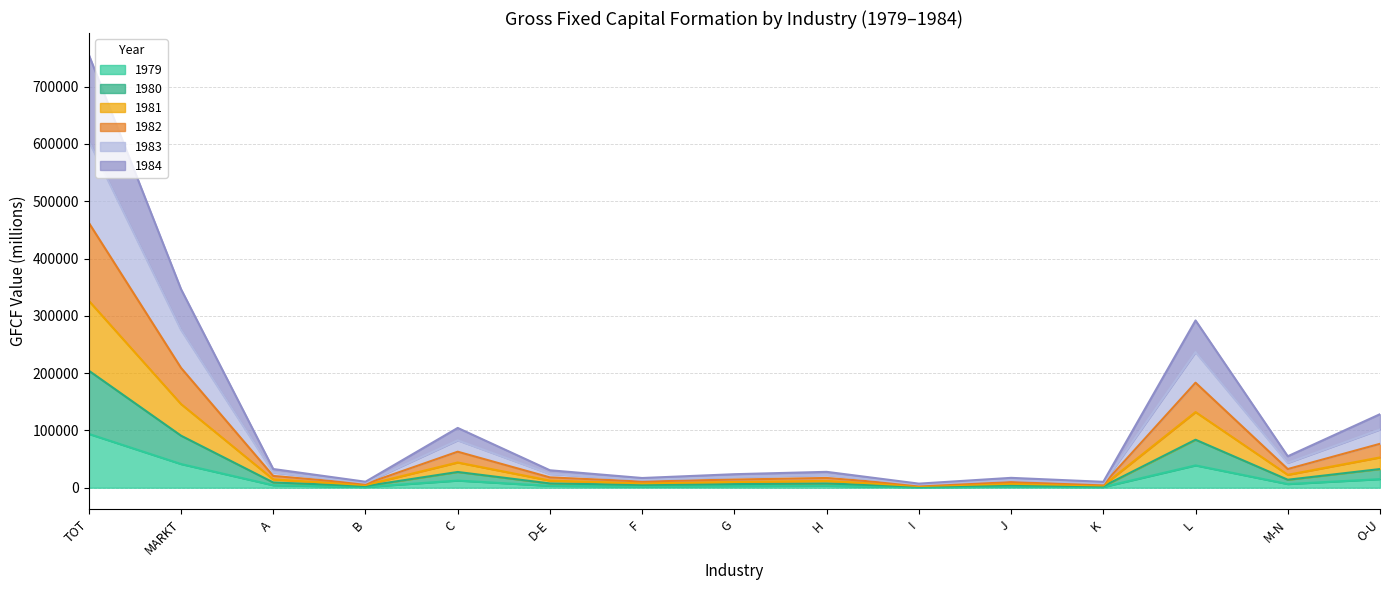

What is the value of the I_GFCF1979 point at the 3rd from the left?

4285